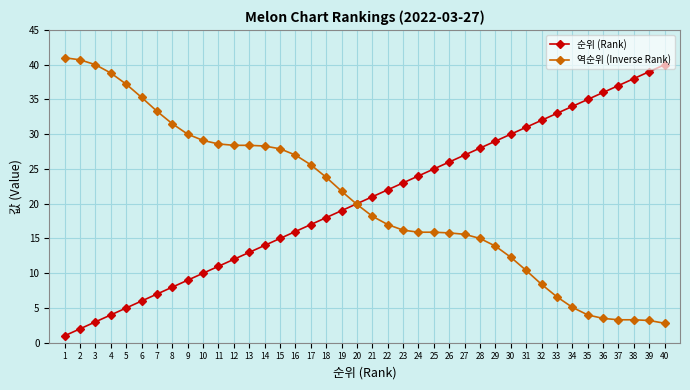

What is the average value of the 순위 (Rank) series?

20.5